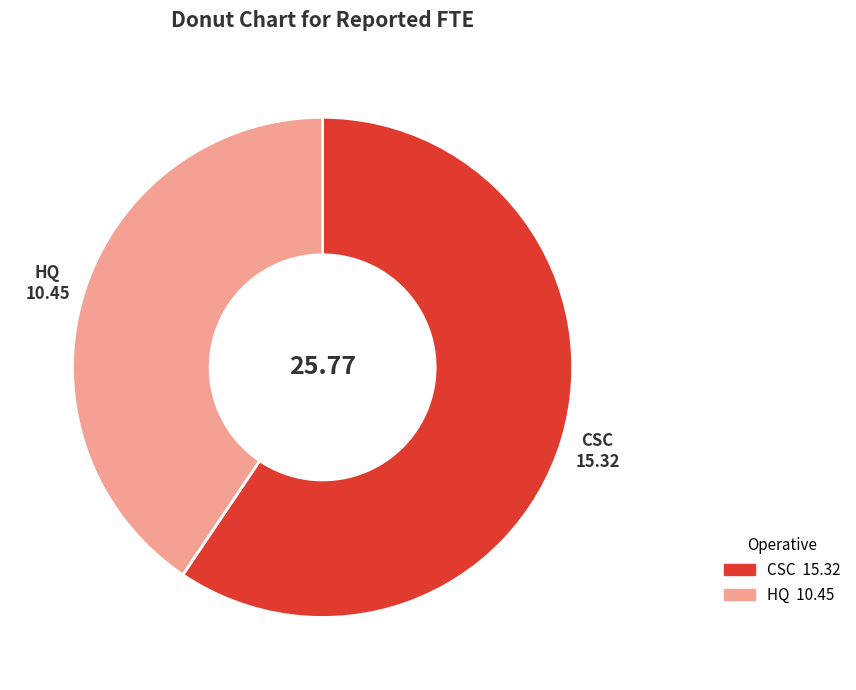

What is the ratio of the value at HQ to the value at CSC?

0.7